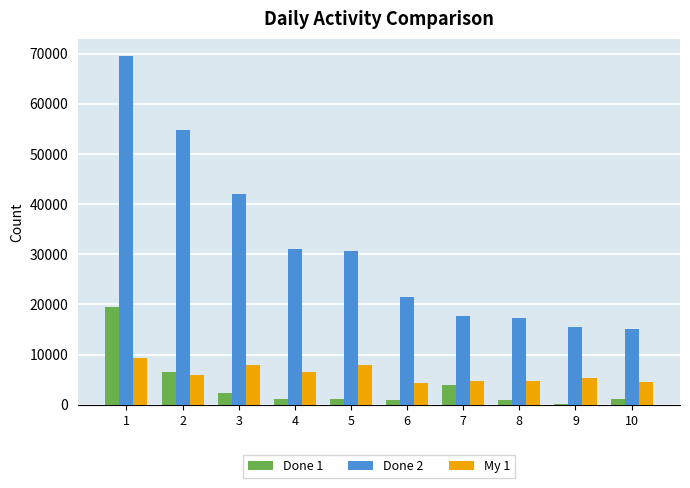

Where is My 1 nearest to the value 6890?

4